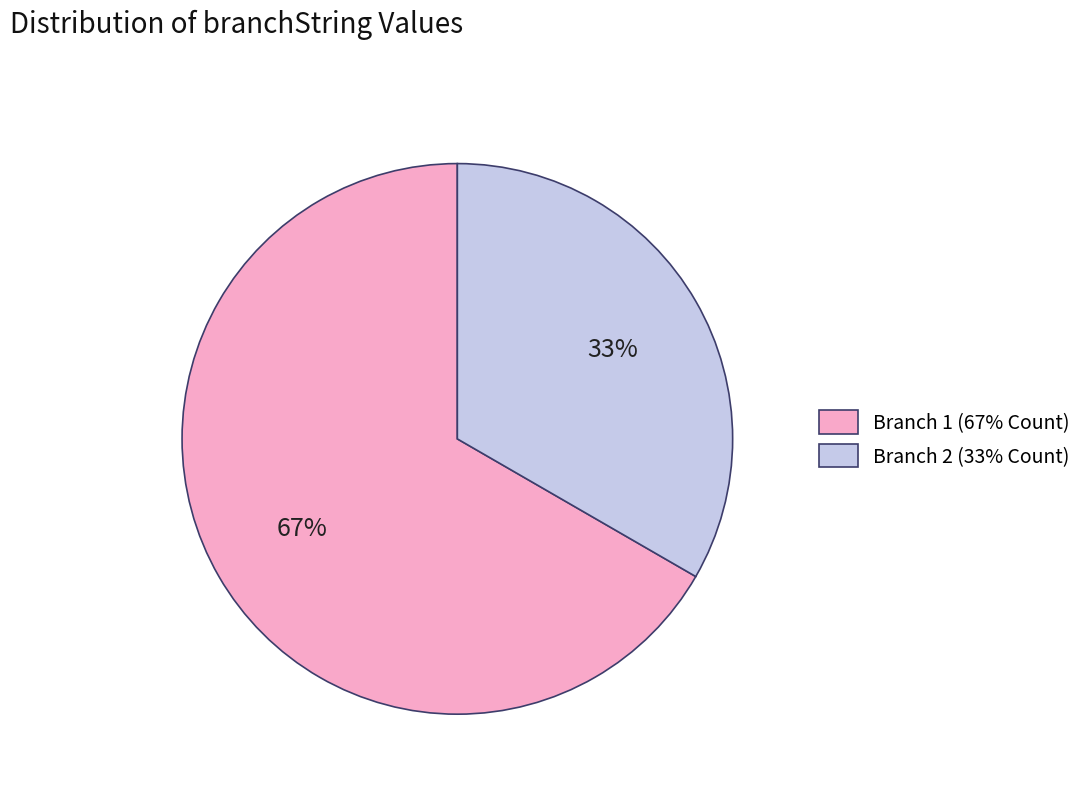

To the nearest percent, what is the average slice percentage?

50%